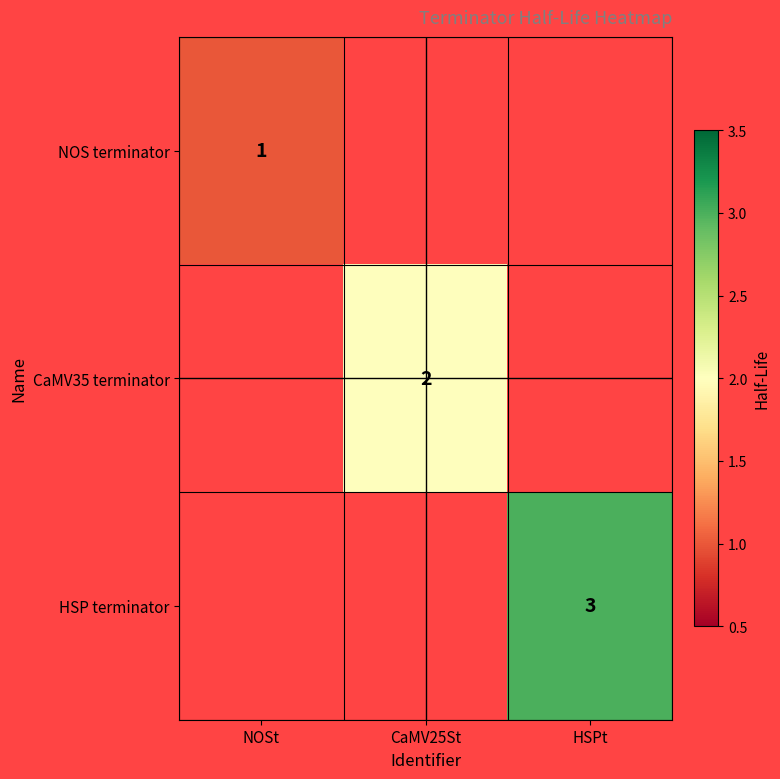

The CaMV35 terminator series shows 2 at CaMV25St. True or false?

True